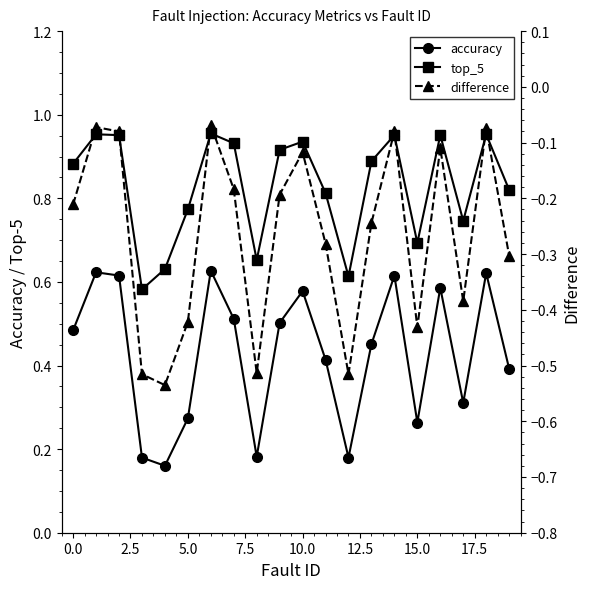

Reading left to right, what are all the values shown in this chart?

accuracy: 0.5	0.6	0.6	0.2	0.2	0.3	0.6	0.5	0.2	0.5	0.6	0.4	0.2	0.5	0.6	0.3	0.6	0.3	0.6	0.4
top_5: 0.9	1.0	1.0	0.6	0.6	0.8	1.0	0.9	0.7	0.9	0.9	0.8	0.6	0.9	1.0	0.7	1.0	0.7	1.0	0.8
difference: -0.2	-0.1	-0.1	-0.5	-0.5	-0.4	-0.1	-0.2	-0.5	-0.2	-0.1	-0.3	-0.5	-0.2	-0.1	-0.4	-0.1	-0.4	-0.1	-0.3